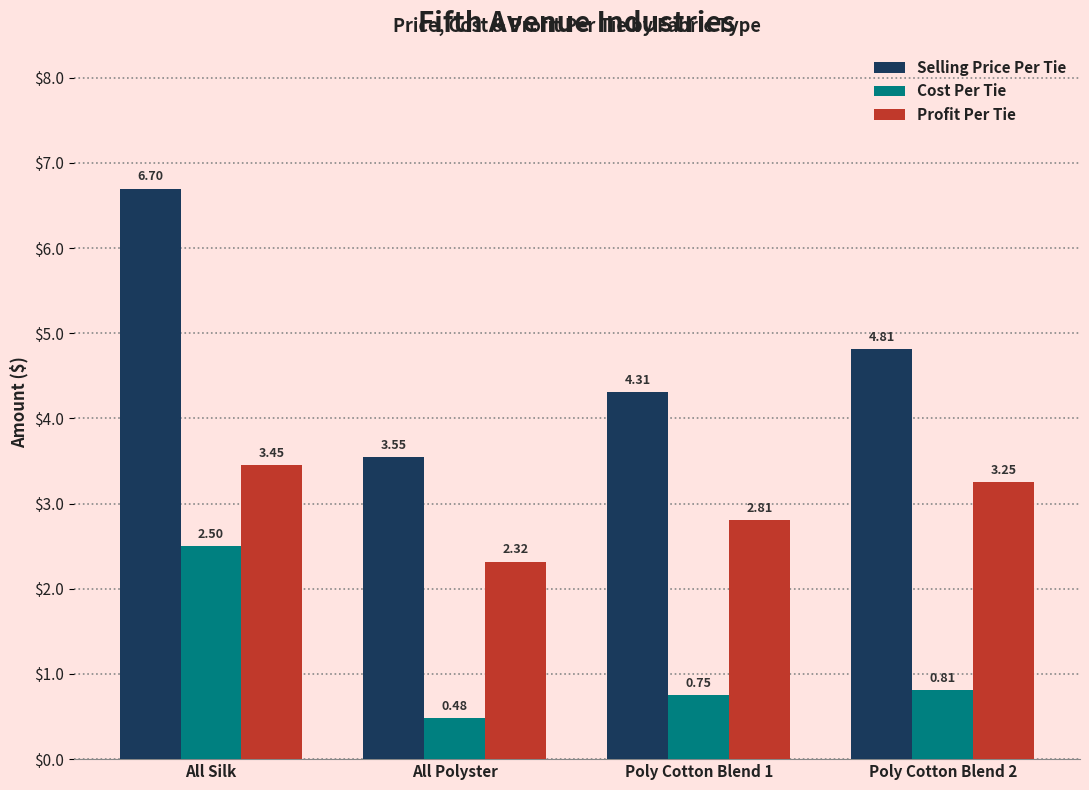

How many categories are shown in the chart?

4